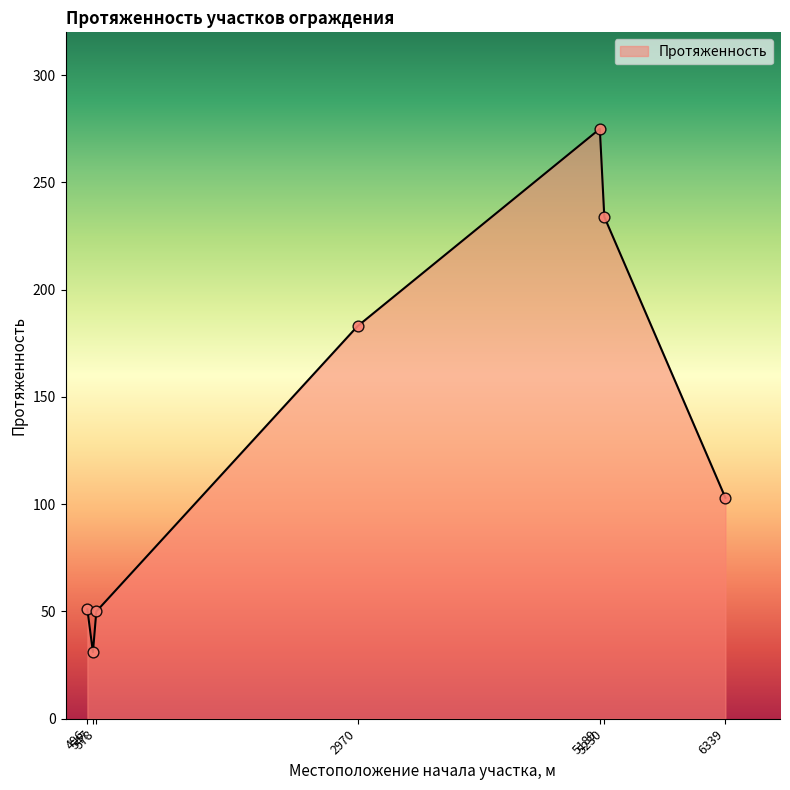

Between 2970 and 496, which is larger?

2970